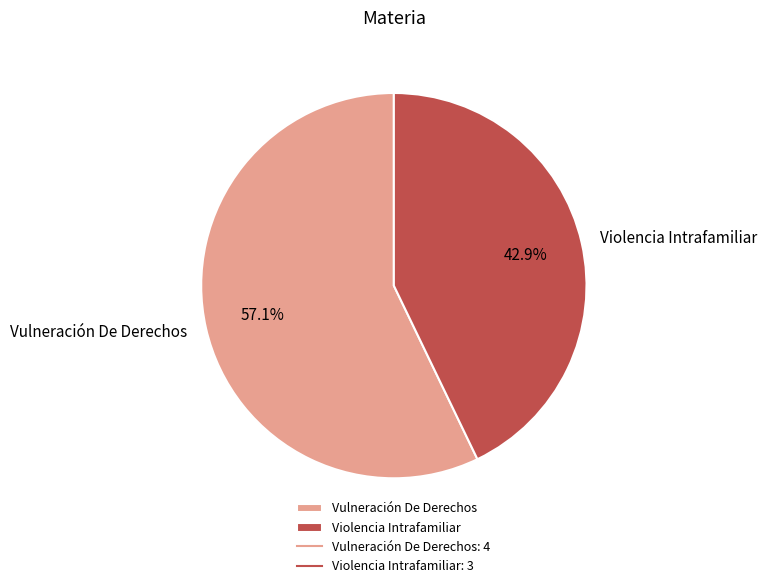

Which category has the smallest portion of the pie?

Violencia Intrafamiliar